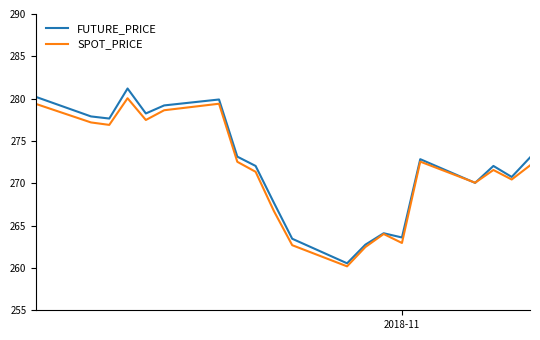

Which series has the widest spread of values?

FUTURE_PRICE